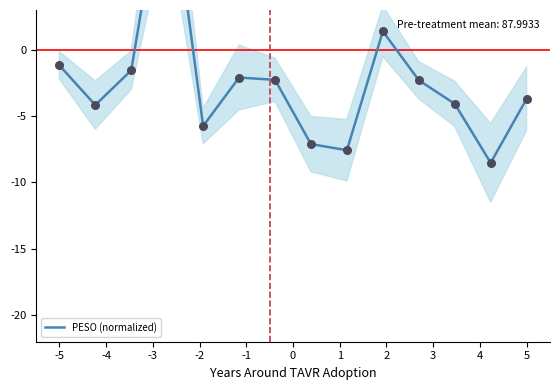

Which has a higher value, 3 or -3?

-3